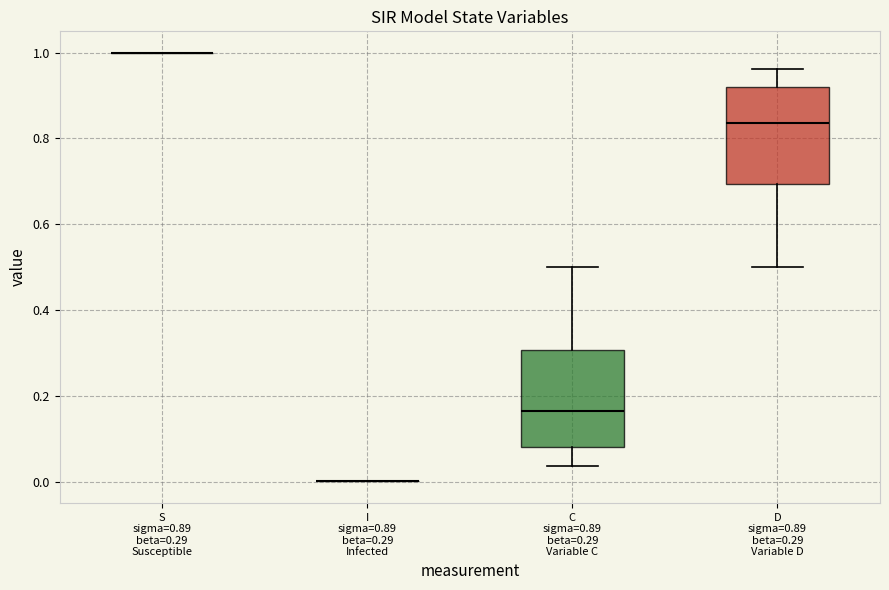

Reading left to right, read every box against the y-axis: the position of its median line, the range the box covers, and the ends of its whiskers. The values are not printed on the chart, so give them approximately, as read against the axis.

S sigma=0.89 beta=0.29 Susceptible: box collapsed to a line at 1.00, whiskers 1.00 to 1.00
I sigma=0.89 beta=0.29 Infected: box collapsed to a line at 0.00, whiskers 0.00 to 0.00
C sigma=0.89 beta=0.29 Variable C: median 0.16, box 0.08 to 0.30, whiskers 0.04 to 0.50
D sigma=0.89 beta=0.29 Variable D: median 0.84, box 0.70 to 0.92, whiskers 0.50 to 0.96